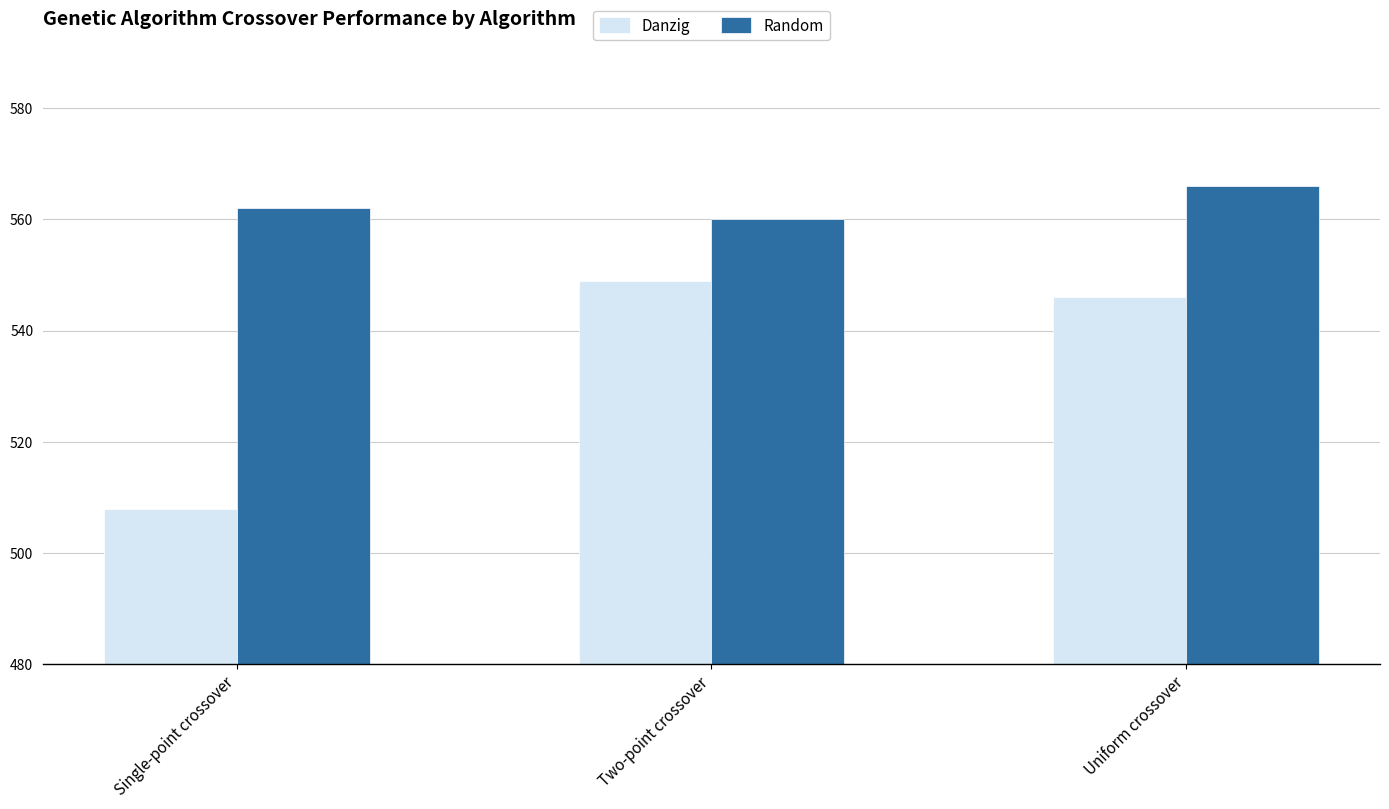

How many distinct data groups are displayed?

2